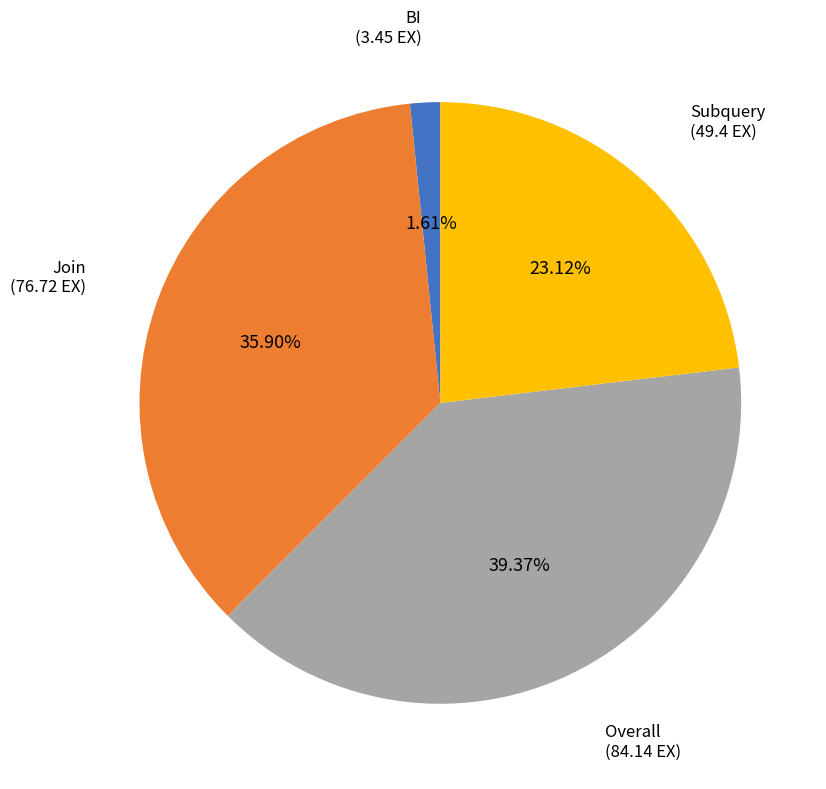

True or false: Subquery accounts for 23% of the total.

True